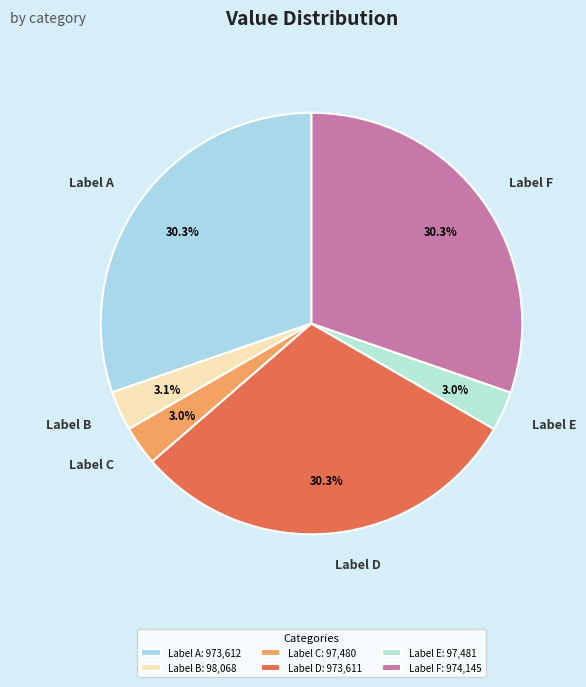

How many slices are in this pie chart?

6